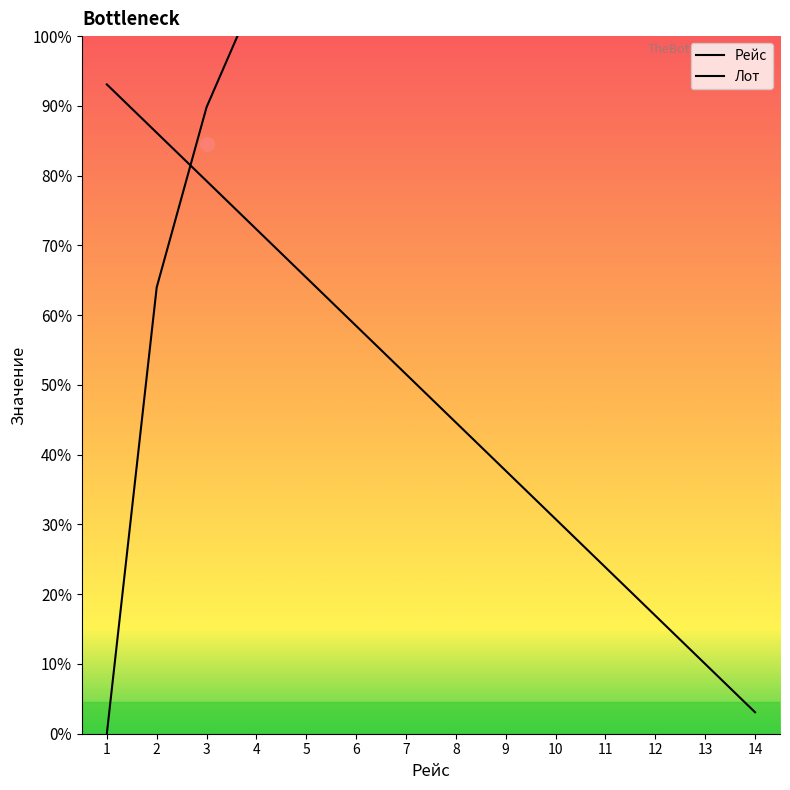

Rank the categories by value from lowest to highest.

14, 13, 12, 11, 10, 9, 8, 7, 6, 5, 4, 3, 2, 1